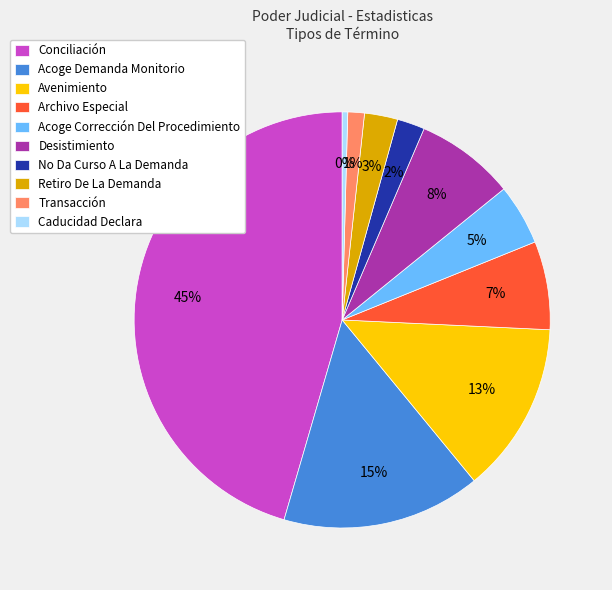

To the nearest percent, what is the difference between the Acoge Corrección Del Procedimiento and Retiro De La Demanda slice percentages?

2%